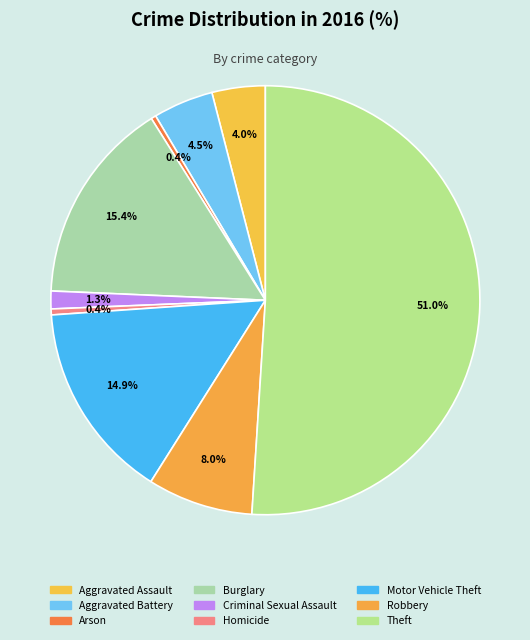

What portion of the pie excludes Robbery?

92.0%